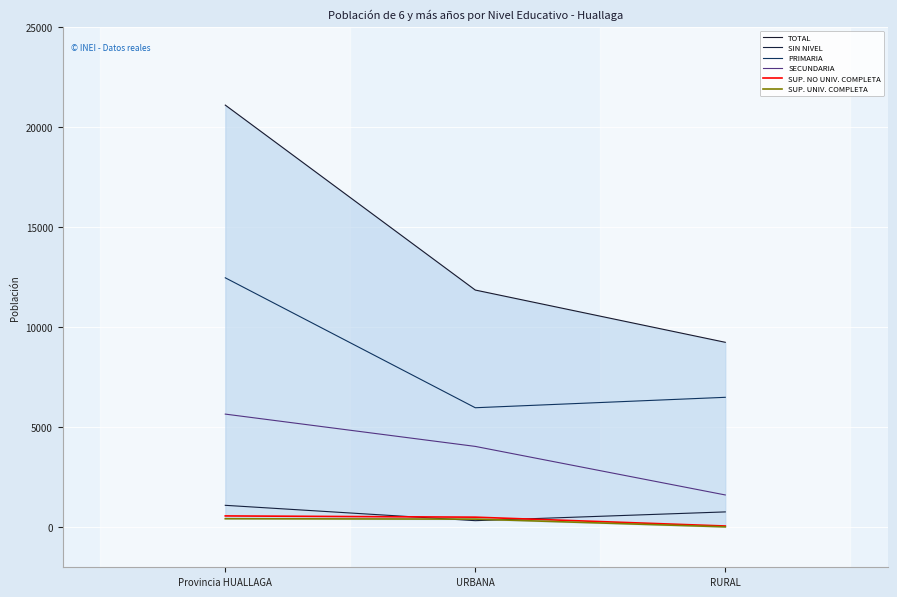

What is the minimum value shown in the chart?

20